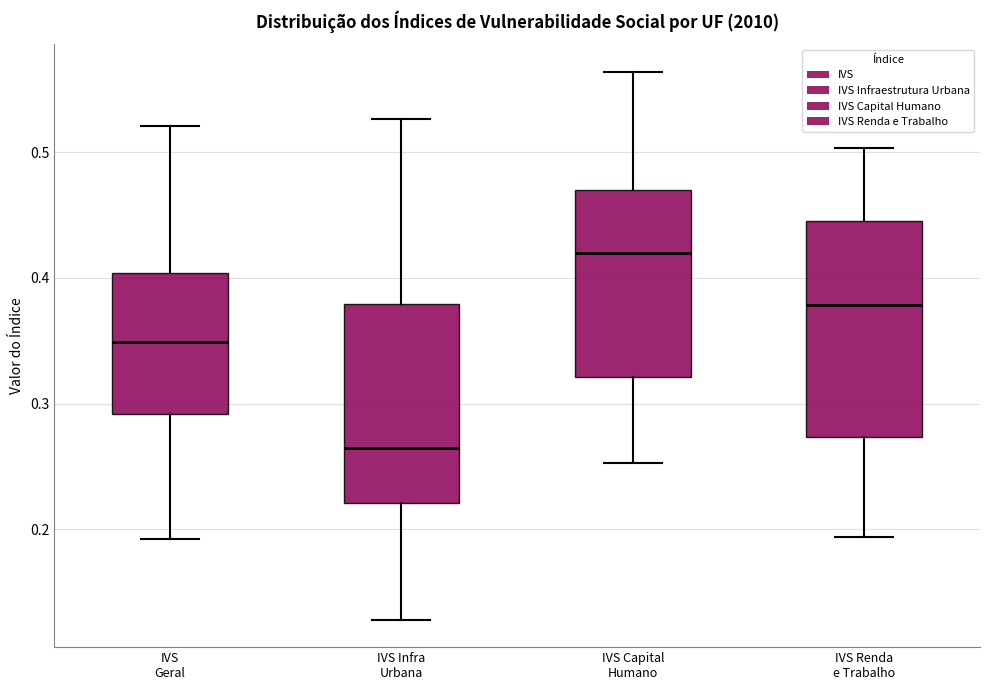

Where does the upper whisker of the box for IVS Infra Urbana end on the y-axis? The values are not printed on the chart, so give them approximately, as read against the axis.

0.53